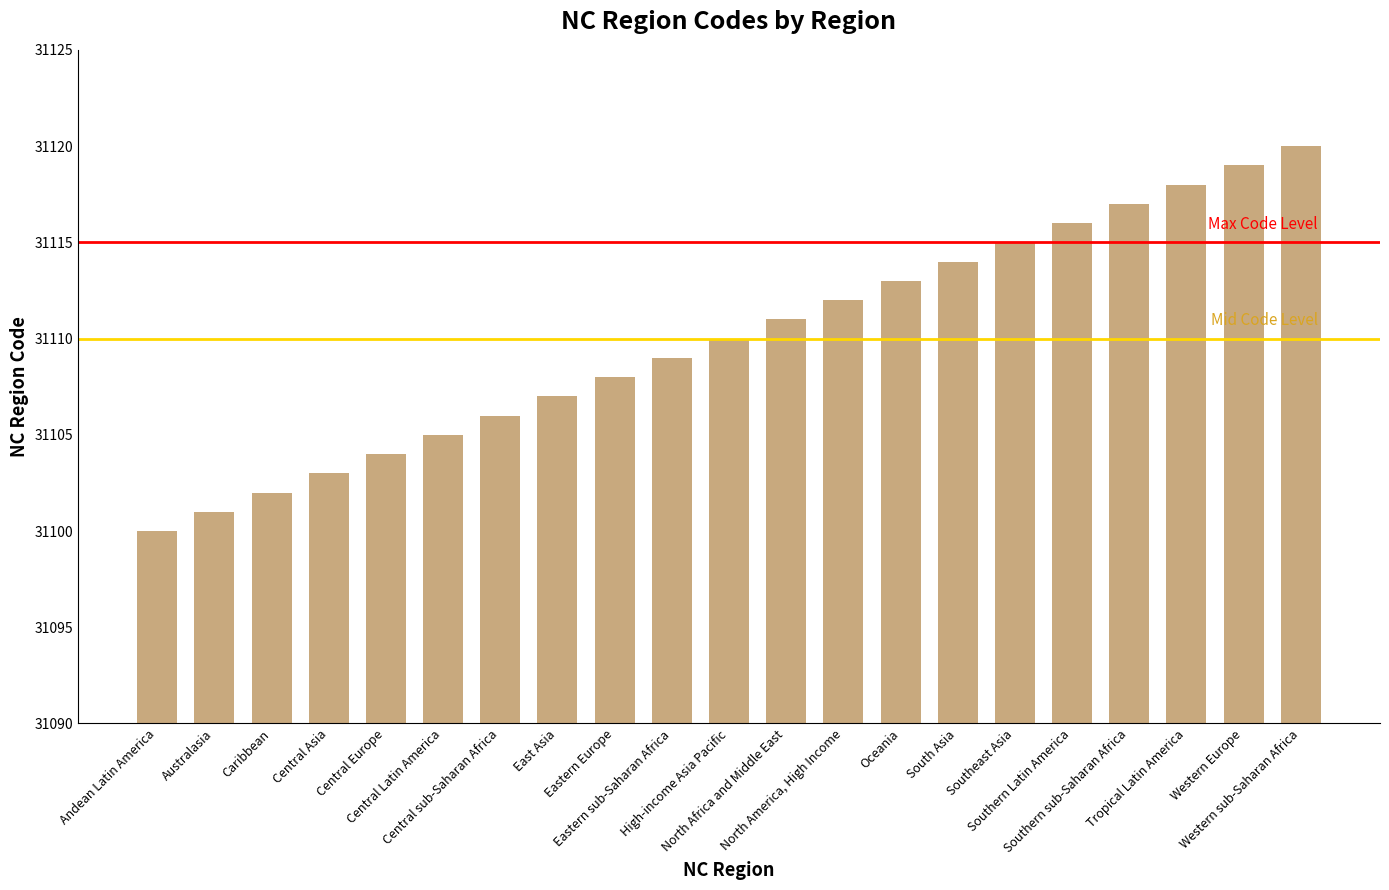

Between Eastern sub-Saharan Africa and Southeast Asia, which is larger?

Southeast Asia